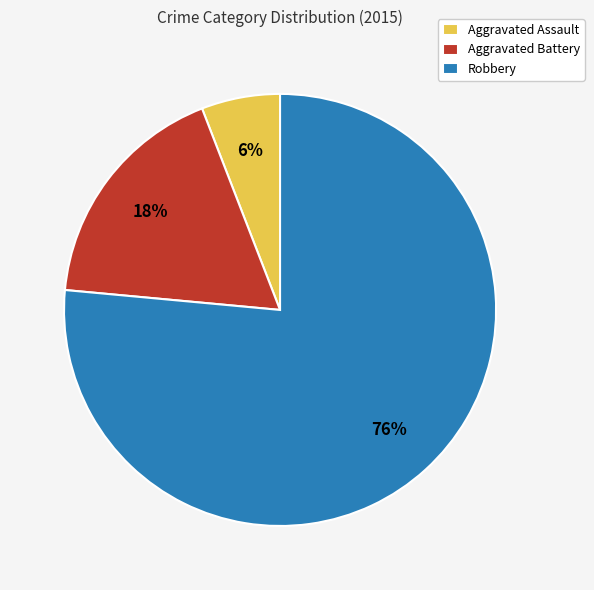

To the nearest percent, what percentage of the pie is Aggravated Assault?

6%